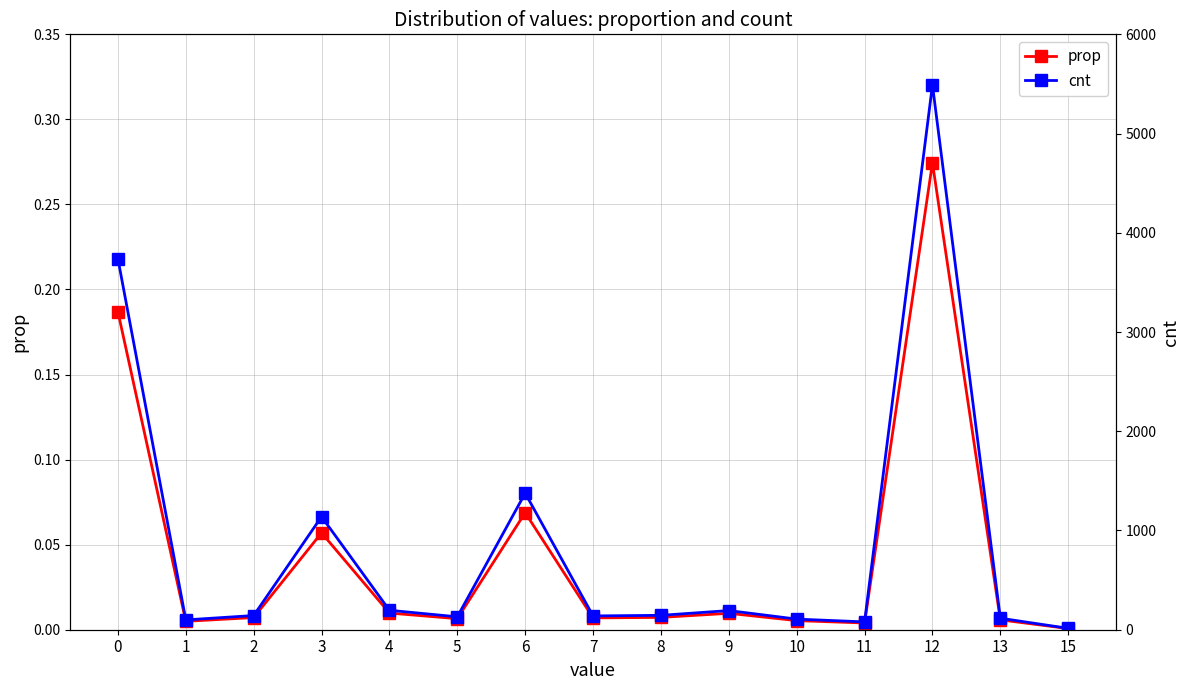

List the series in order of their peak value, highest first.

cnt, prop